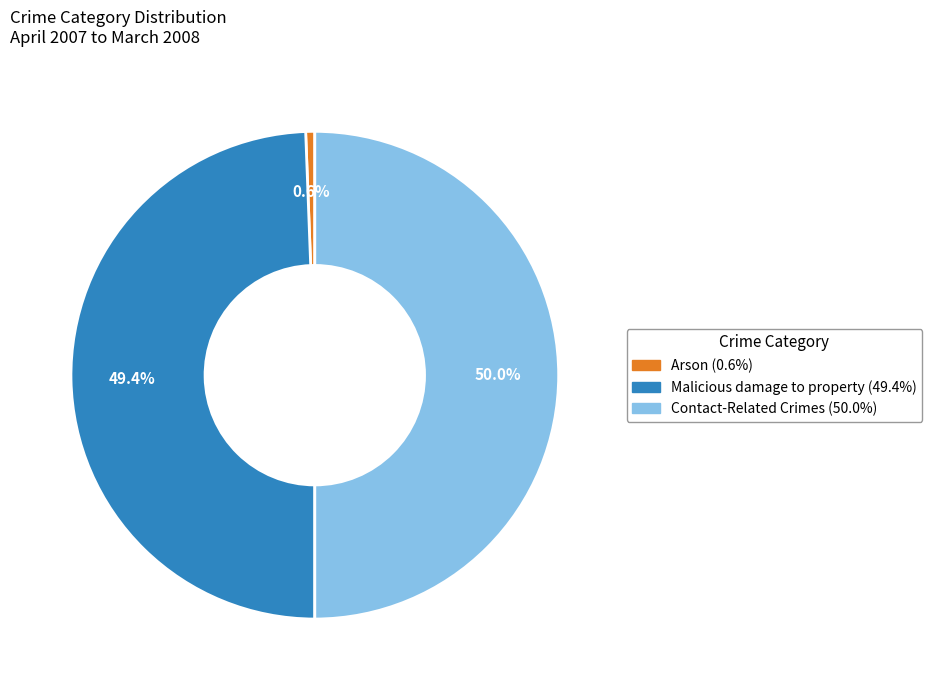

Does Malicious damage to property account for over 50% of the chart?

No